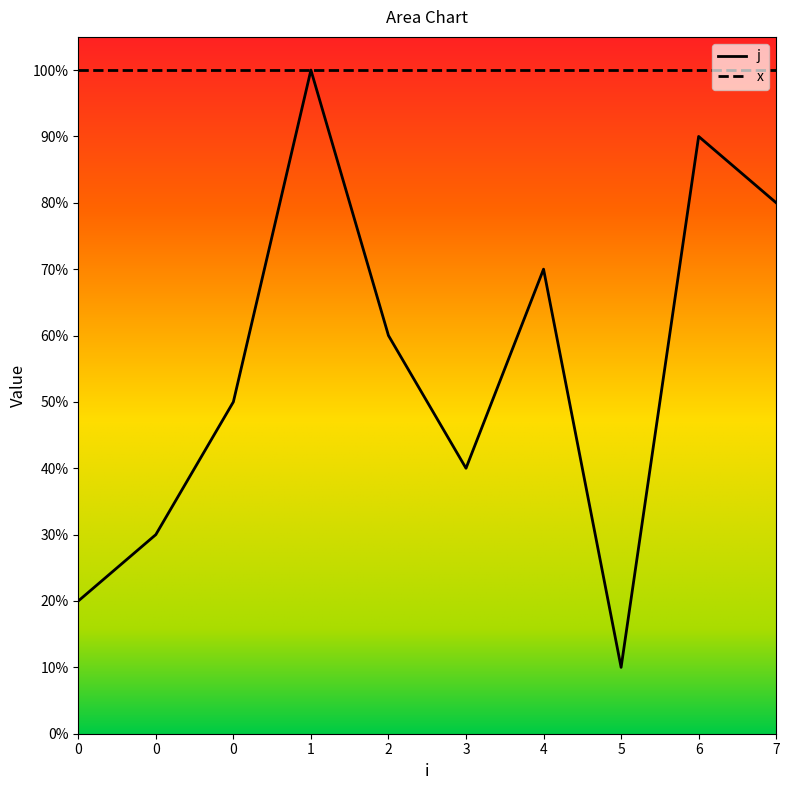

How many interior local peaks (higher than both neighbors) does the data have?

3